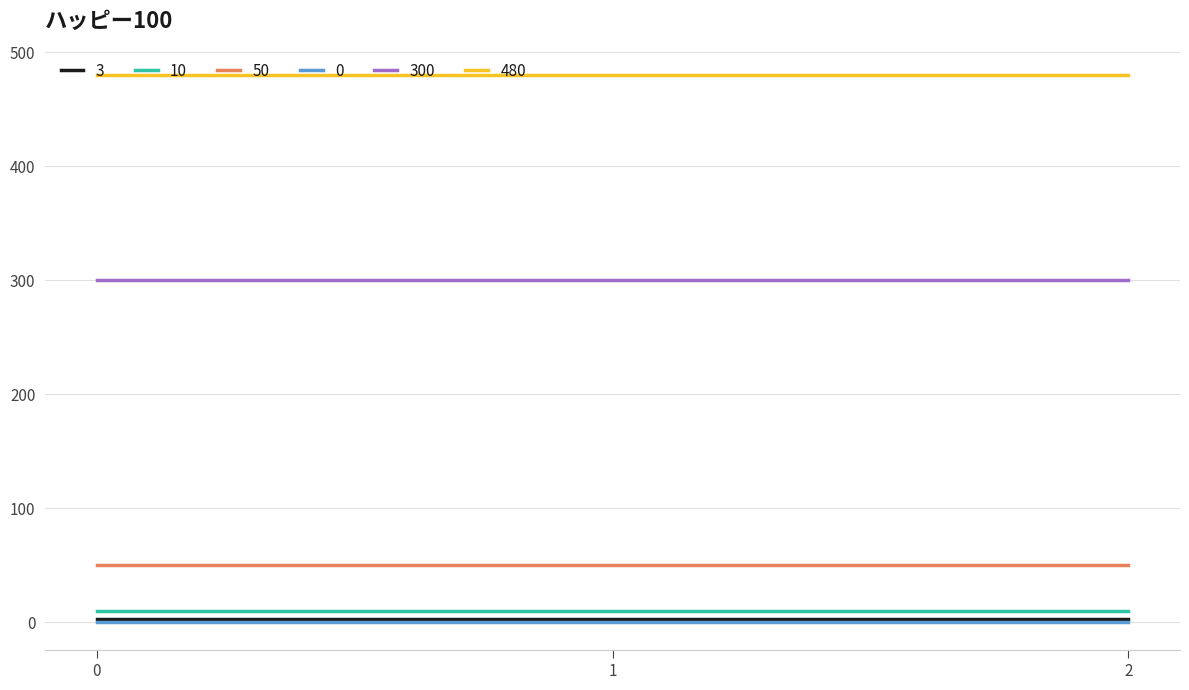

The 50 series shows 24 at 0. True or false?

False